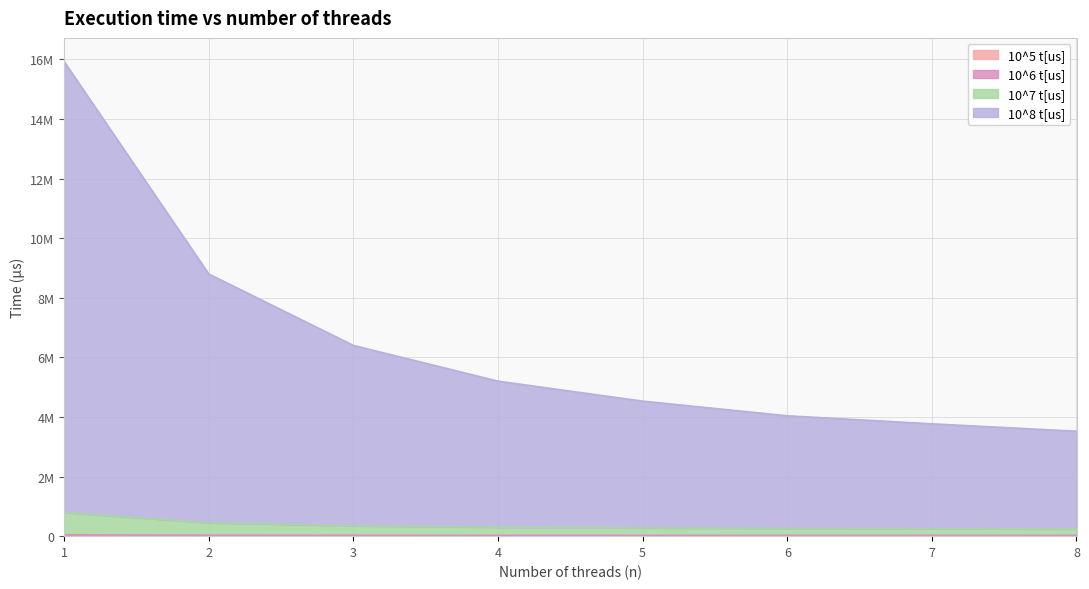

What is the minimum value for 10^5 t[us]?

2534